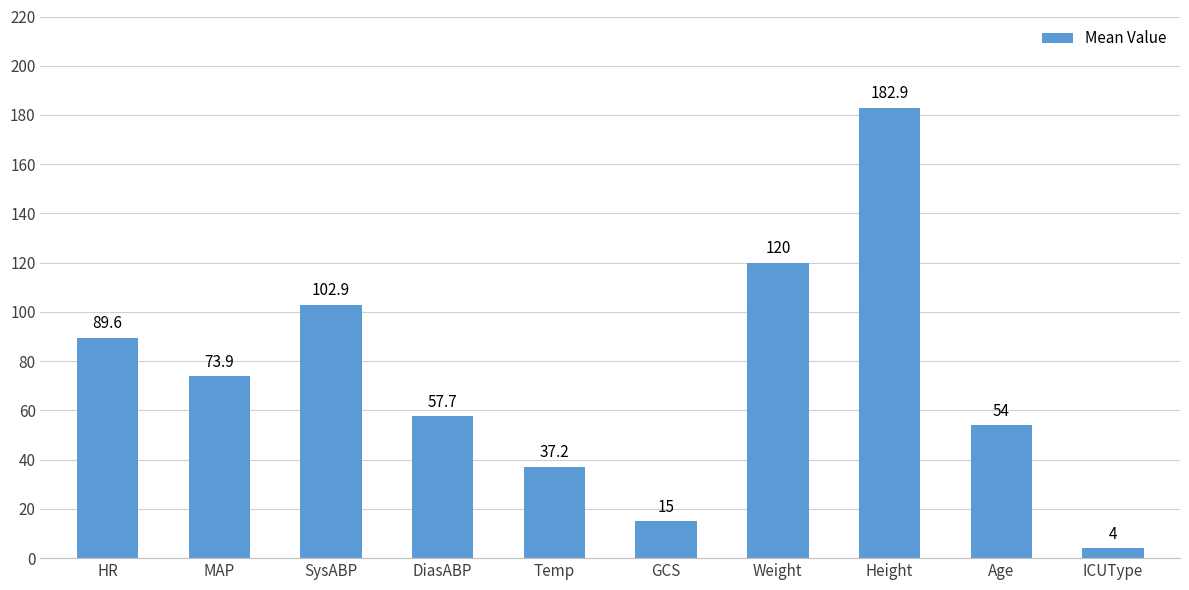

What is the maximum value shown in the chart?

182.9